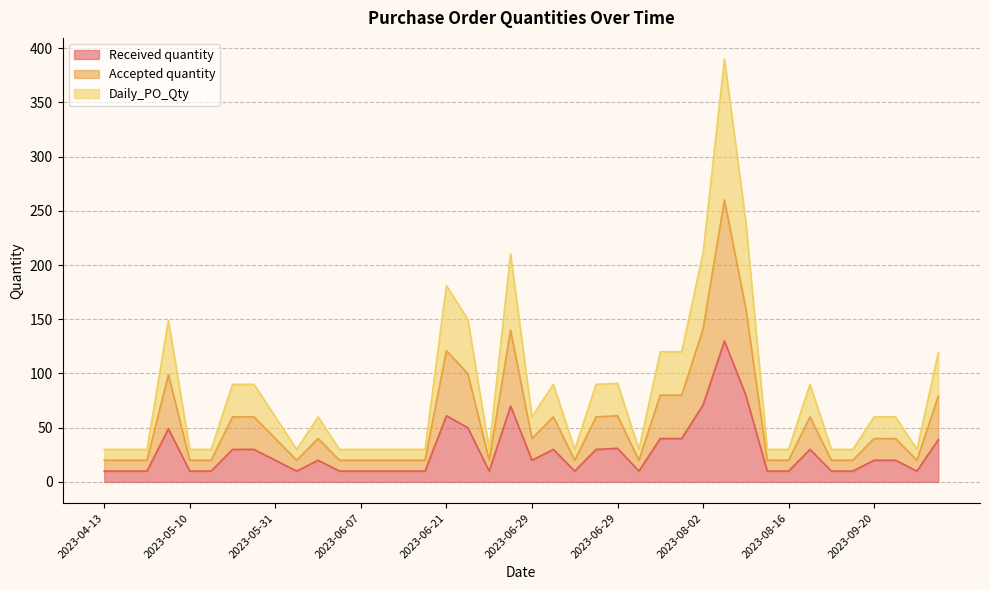

Which category has the lowest value in the Accepted quantity series?

2023-04-13